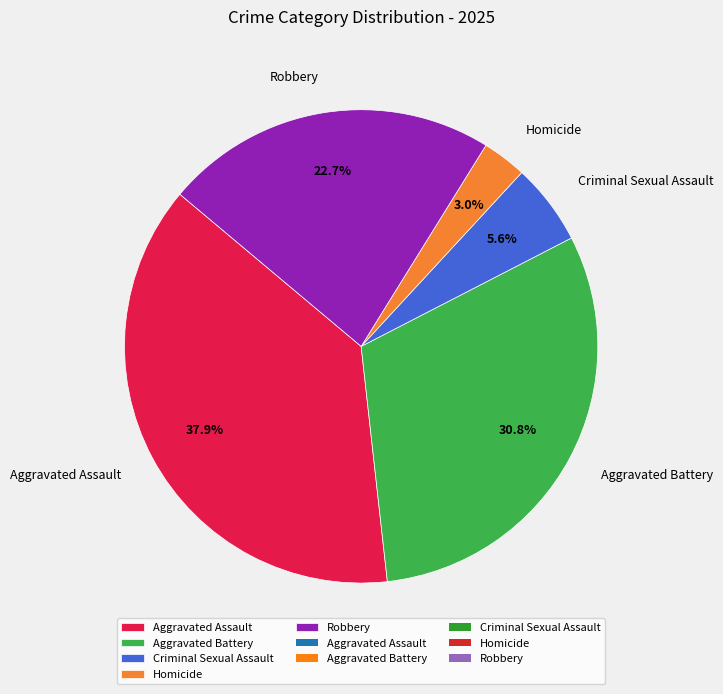

To the nearest percent, what portion does Criminal Sexual Assault represent?

6%